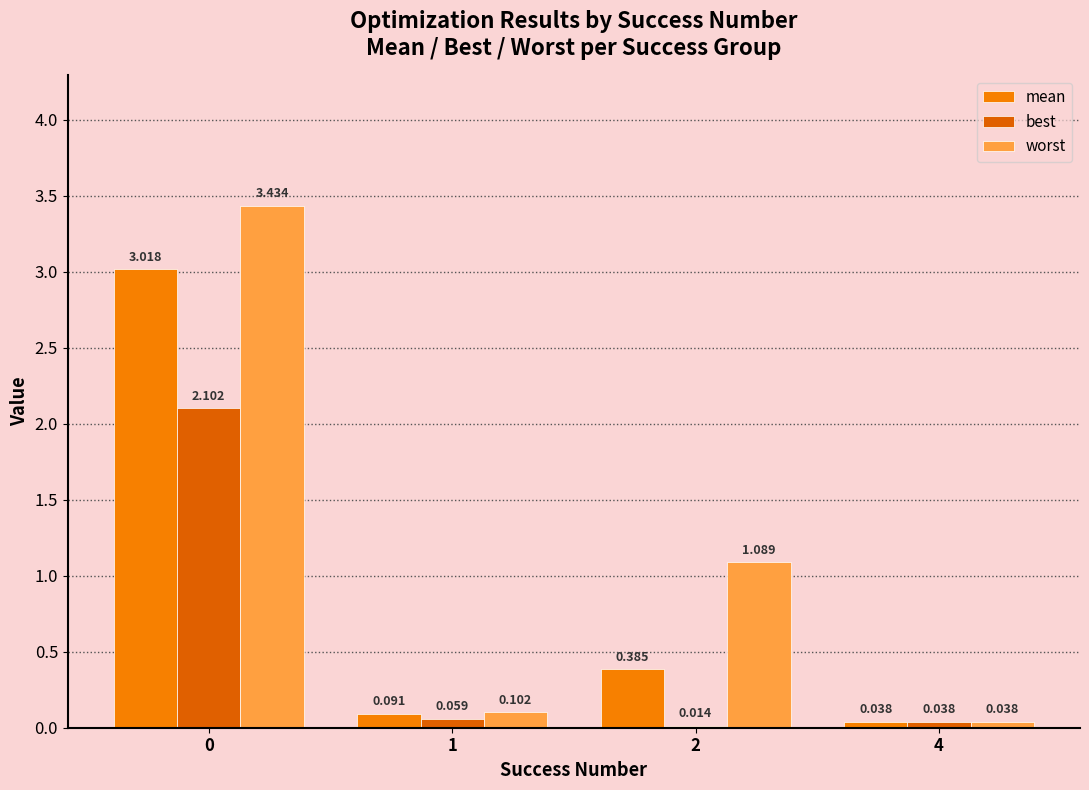

Rank the series by their average value, from highest to lowest.

worst, mean, best